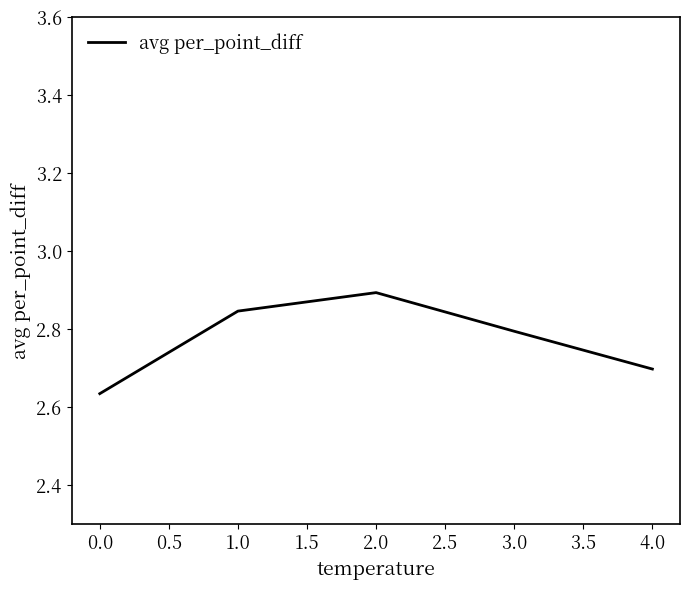

What is the difference between the maximum and minimum values?

0.3